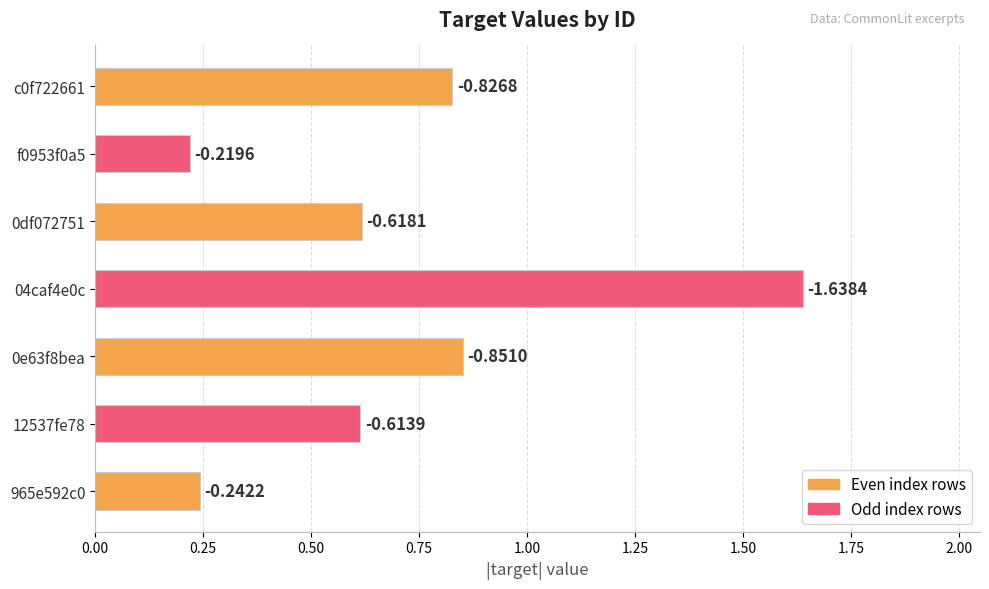

How many bars are there in total?

7